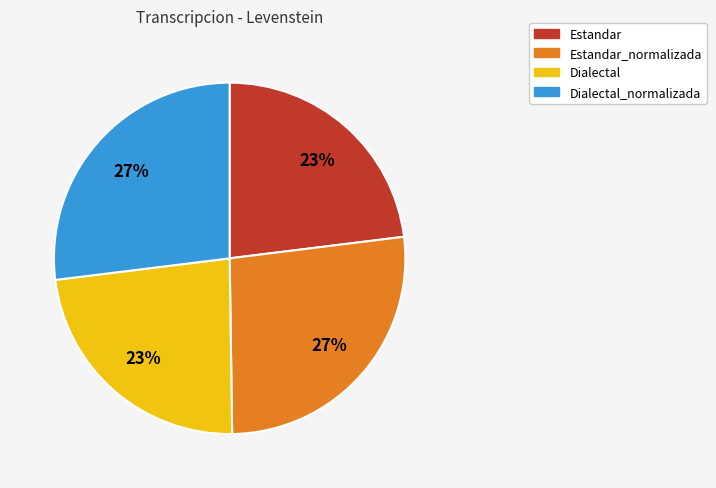

The Estandar slice represents 34% of the pie. True or false?

False